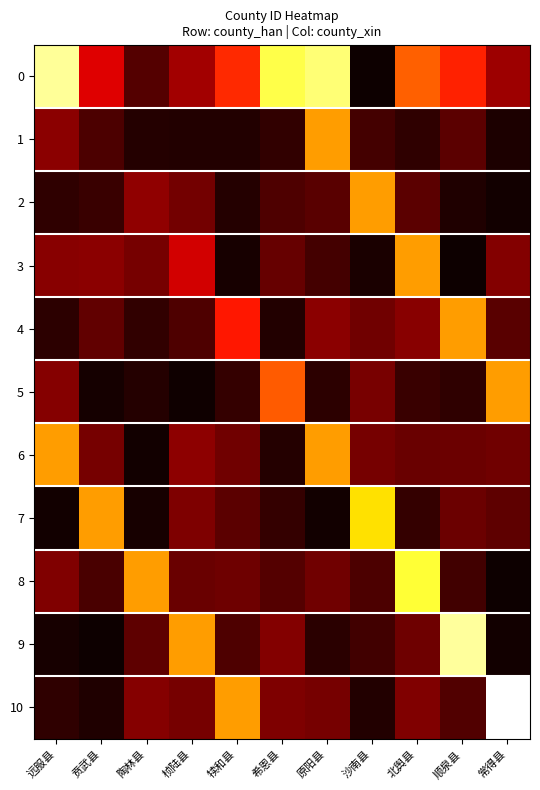

Reading left to right, transcribe all the data shown in this chart.

0: 远服县=70110.0	贲武县=70104.2	陶林县=70102.1	桢陆县=70103.3	犊和县=70105.3	希恩县=70109.2	原阳县=70109.6	沙南县=70101.1	北舆县=70106.1	顺泉县=70105.2	常得县=70103.2
1: 远服县=70102.9	贲武县=70102.0	陶林县=70101.4	桢陆县=70101.4	犊和县=70101.4	希恩县=70101.6	原阳县=70107.0	沙南县=70101.9	北舆县=70101.6	顺泉县=70102.2	常得县=70101.3
2: 远服县=70101.6	贲武县=70101.7	陶林县=70103.0	桢陆县=70102.6	犊和县=70101.4	希恩县=70102.0	原阳县=70102.2	沙南县=70107.0	北舆县=70102.2	顺泉县=70101.3	常得县=70101.1
3: 远服县=70102.9	贲武县=70102.9	陶林县=70102.6	桢陆县=70104.0	犊和县=70101.2	希恩县=70102.4	原阳县=70101.9	沙南县=70101.2	北舆县=70107.0	顺泉县=70101.1	常得县=70102.8
4: 远服县=70101.5	贲武县=70102.3	陶林县=70101.6	桢陆县=70102.0	犊和县=70105.0	希恩县=70101.4	原阳县=70102.9	沙南县=70102.6	北舆县=70102.9	顺泉县=70107.0	常得县=70102.2
5: 远服县=70102.8	贲武县=70101.2	陶林县=70101.4	桢陆县=70101.1	犊和县=70101.7	希恩县=70106.0	原阳县=70101.5	沙南县=70102.7	北舆县=70101.7	顺泉县=70101.6	常得县=70107.0
6: 远服县=70107.0	贲武县=70102.6	陶林县=70101.1	桢陆县=70103.0	犊和县=70102.5	希恩县=70101.4	原阳县=70107.0	沙南县=70102.6	北舆县=70102.4	顺泉县=70102.5	常得县=70102.5
7: 远服县=70101.1	贲武县=70107.0	陶林县=70101.2	桢陆县=70102.7	犊和县=70102.2	希恩县=70101.7	原阳县=70101.1	沙南县=70108.0	北舆县=70101.7	顺泉县=70102.5	常得县=70102.3
8: 远服县=70102.8	贲武县=70101.9	陶林县=70107.0	桢陆县=70102.4	犊和县=70102.5	希恩县=70102.1	原阳县=70102.5	沙南县=70102.0	北舆县=70109.0	顺泉县=70101.9	常得县=70101.1
9: 远服县=70101.2	贲武县=70101.1	陶林县=70102.3	桢陆县=70107.0	犊和县=70102.0	希恩县=70102.8	原阳县=70101.5	沙南县=70101.8	北舆县=70102.5	顺泉县=70110.0	常得县=70101.2
10: 远服县=70101.6	贲武县=70101.3	陶林县=70102.9	桢陆县=70102.6	犊和县=70107.0	希恩县=70102.7	原阳县=70102.6	沙南县=70101.4	北舆县=70102.8	顺泉县=70102.1	常得县=70111.0